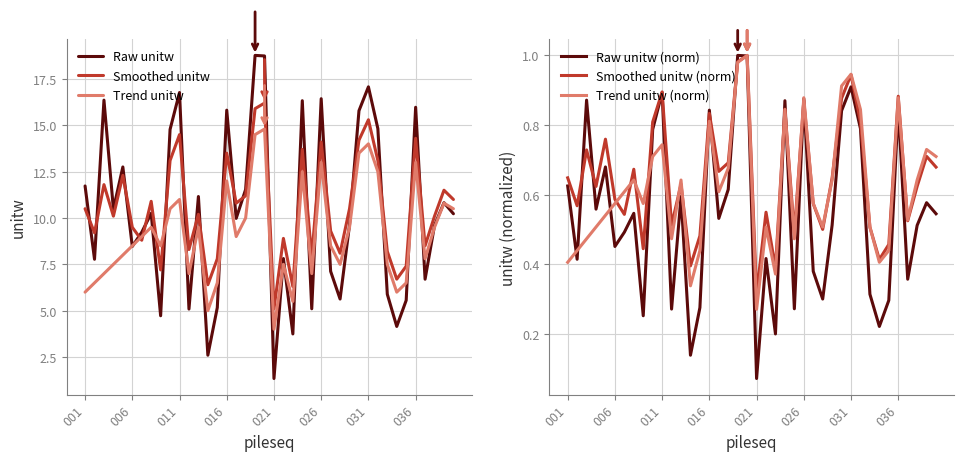

At which label does Raw unitw (norm) reach its minimum?

021